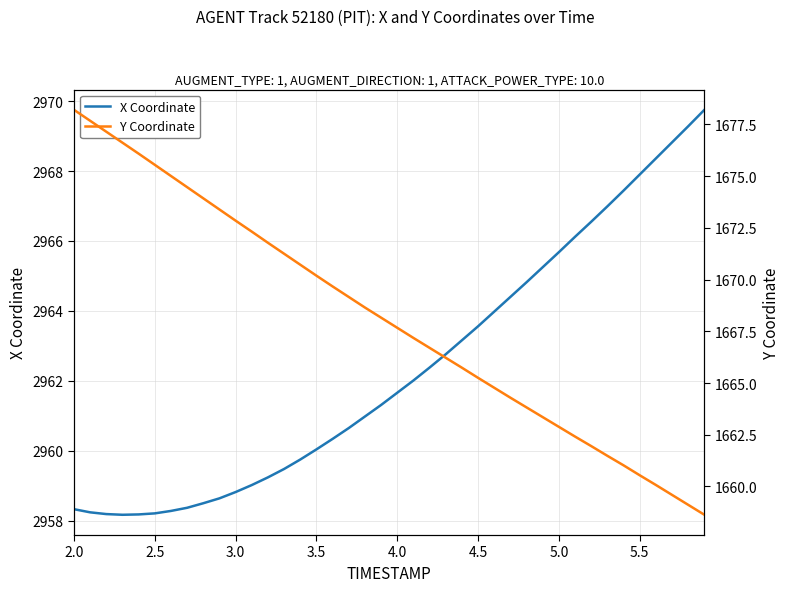

What is the highest value of the X Coordinate series?

2969.8